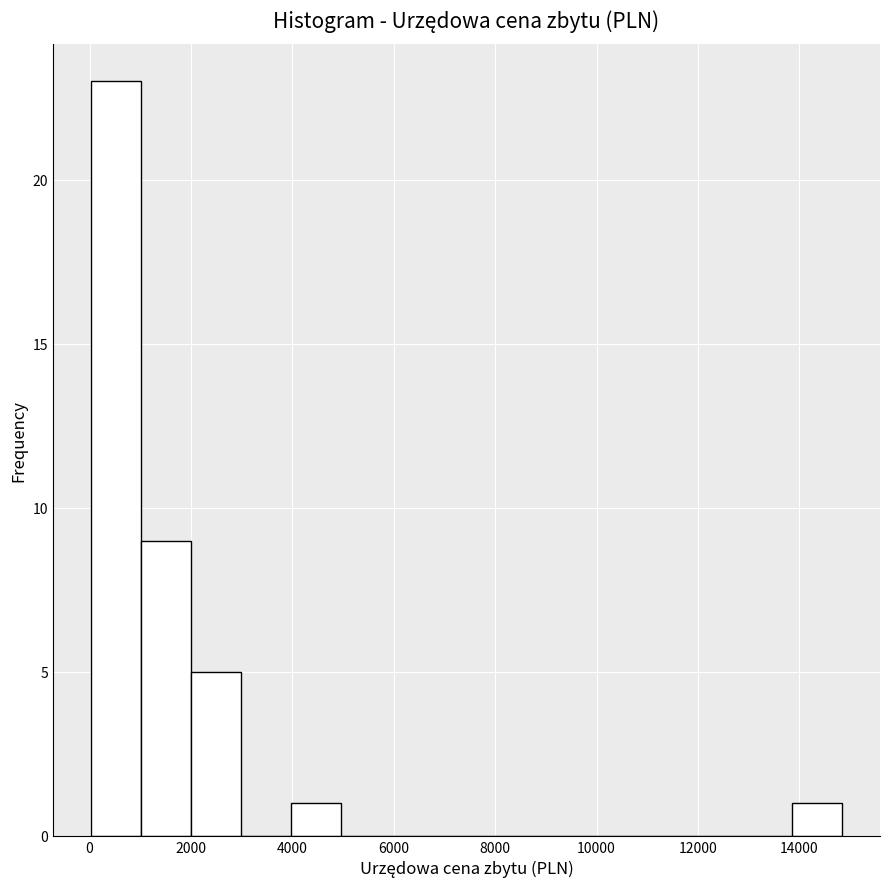

Which range on the x-axis has the tallest bar?

0 to 1000